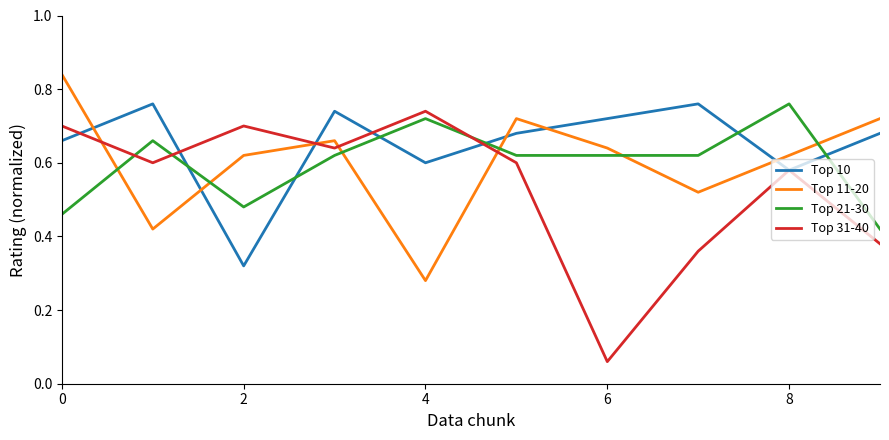

Which series has the largest range (max minus min)?

Top 31-40